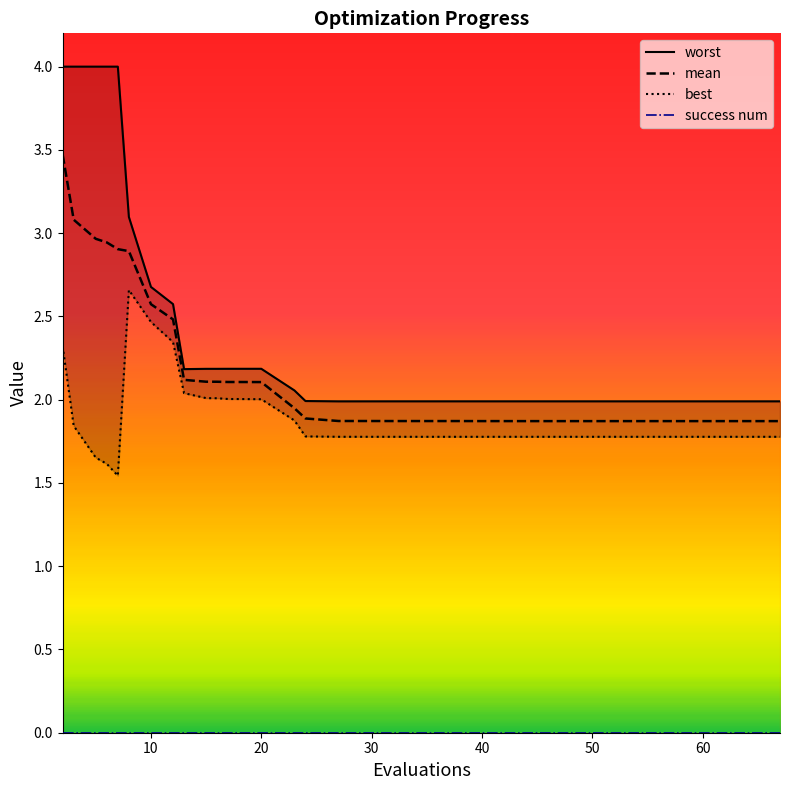

How many lines are shown in the chart?

4